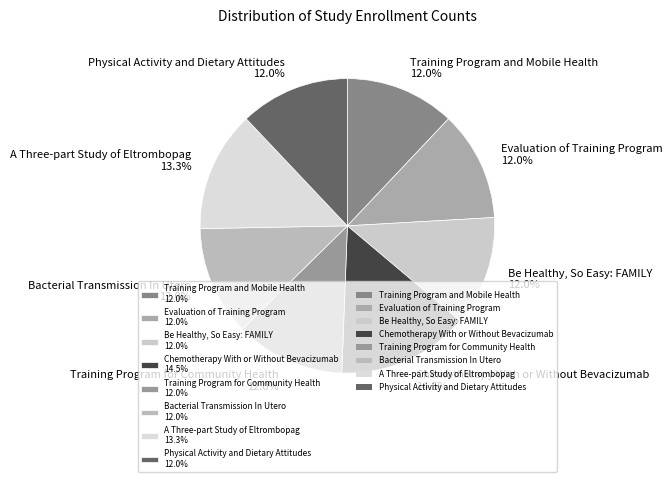

Is there a majority slice in this chart?

No